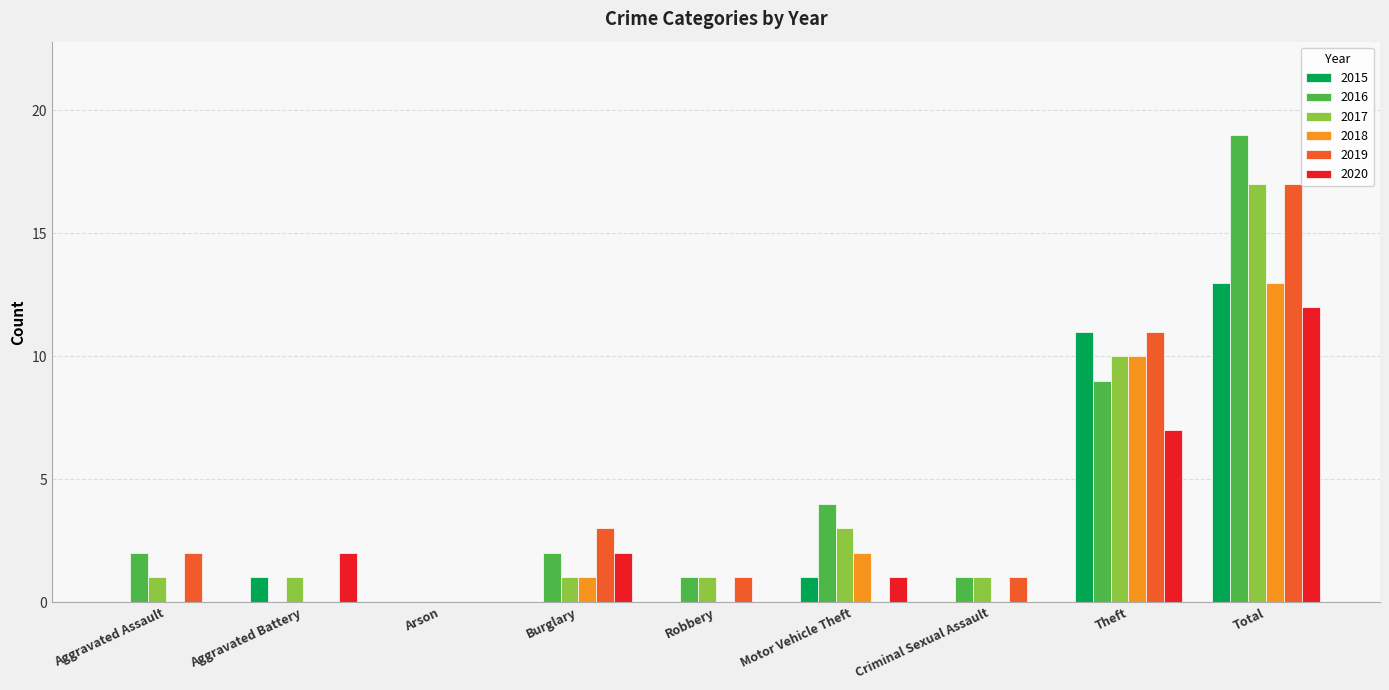

Reading left to right, list all the values displayed in this chart.

2015: 0	1	0	0	0	1	0	11	13
2016: 2	0	0	2	1	4	1	9	19
2017: 1	1	0	1	1	3	1	10	17
2018: 0	0	0	1	0	2	0	10	13
2019: 2	0	0	3	1	0	1	11	17
2020: 0	2	0	2	0	1	0	7	12